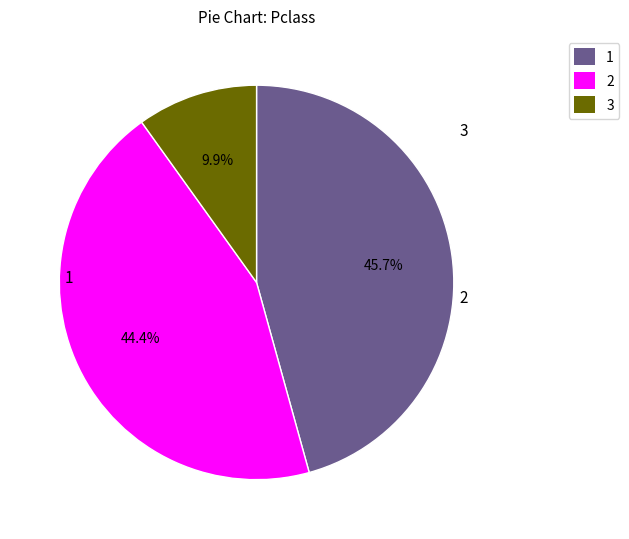

To the nearest percent, what percentage of the pie is 3?

10%